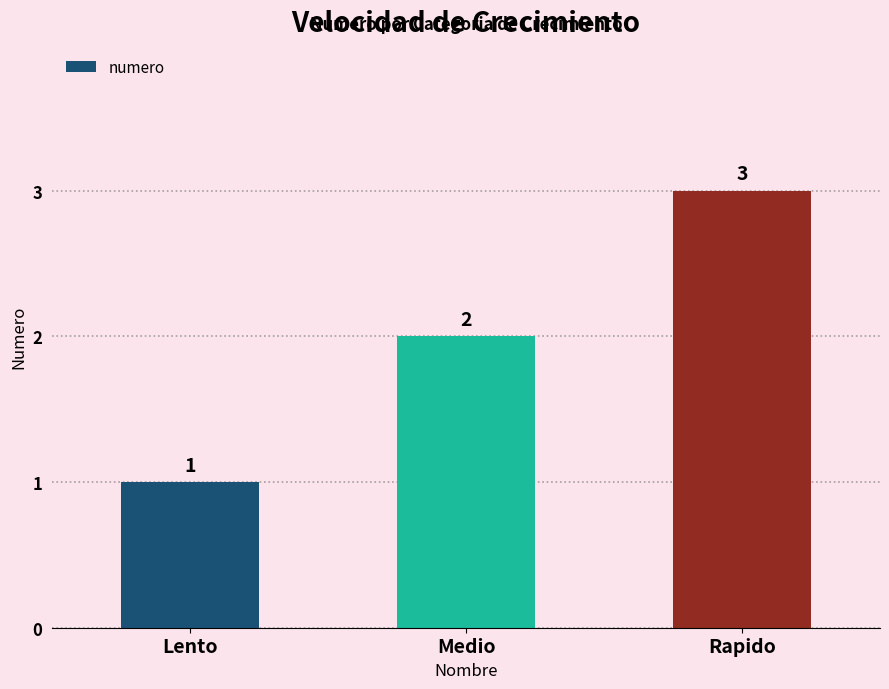

How many series are shown in this chart?

1